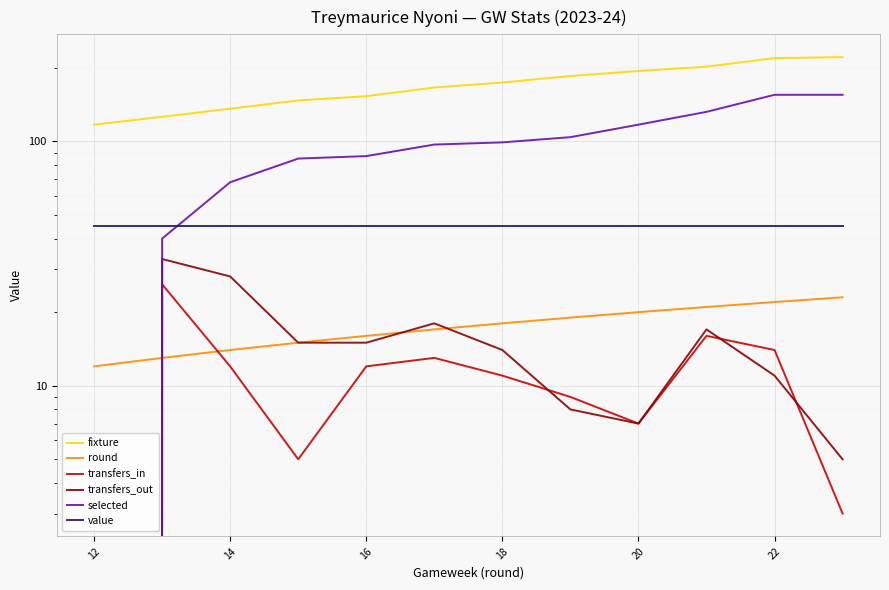

Does the chart display data point markers on the line(s)?

No